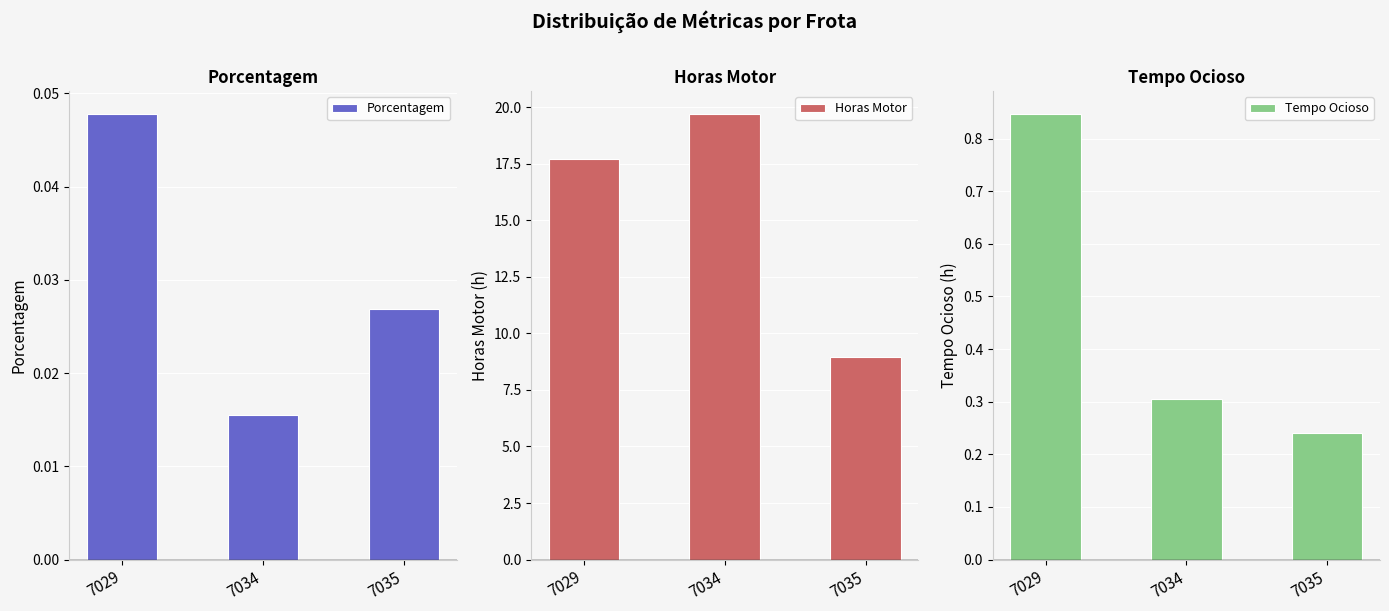

What is the highest value of the Horas Motor series?

19.7